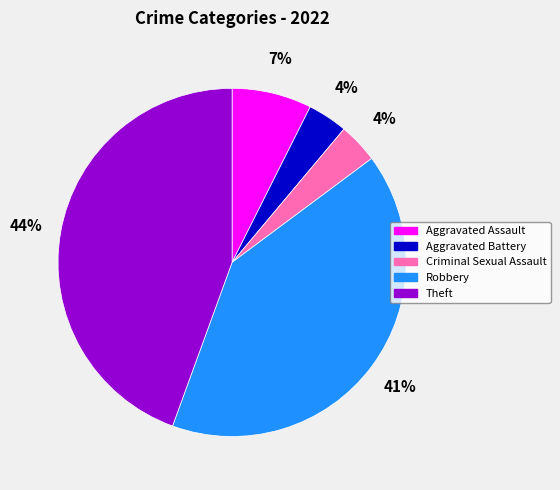

What percentage is the Aggravated Assault slice, to the nearest percent?

7%